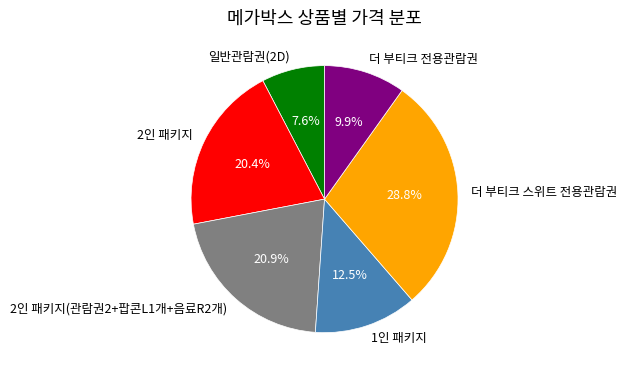

Combined, what portion of the pie is 2인 패키지 and 일반관람권(2D)?

28.0%